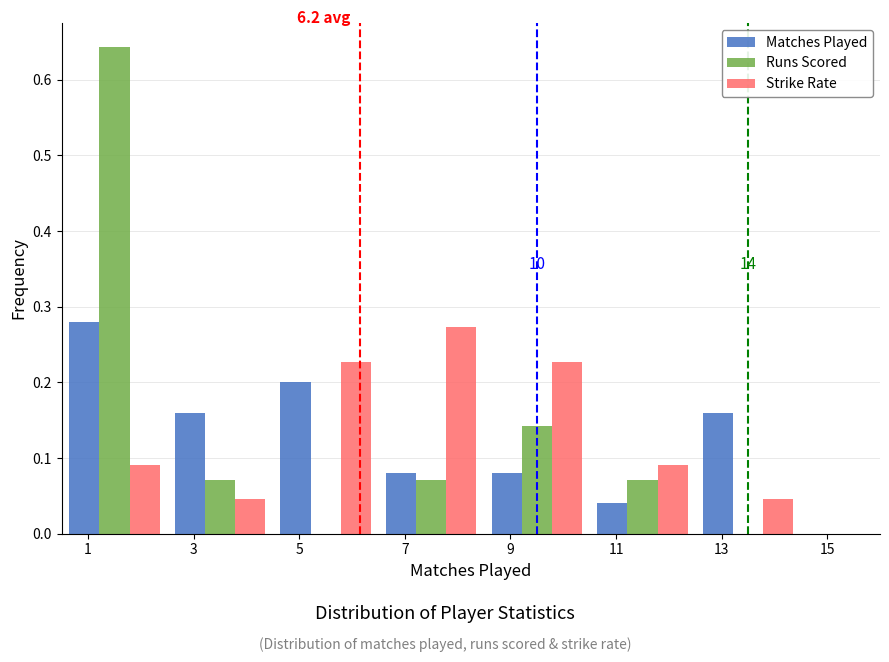

In the Strike Rate series, which range on the x-axis has the tallest bar?

6.5 to 8.5